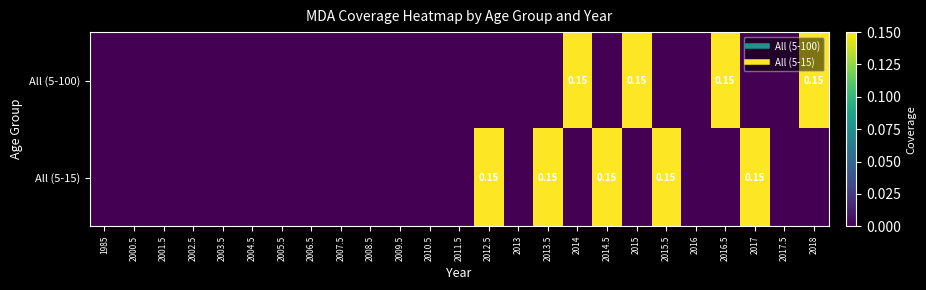

What is the highest value of the All (5-15) series?

0.1